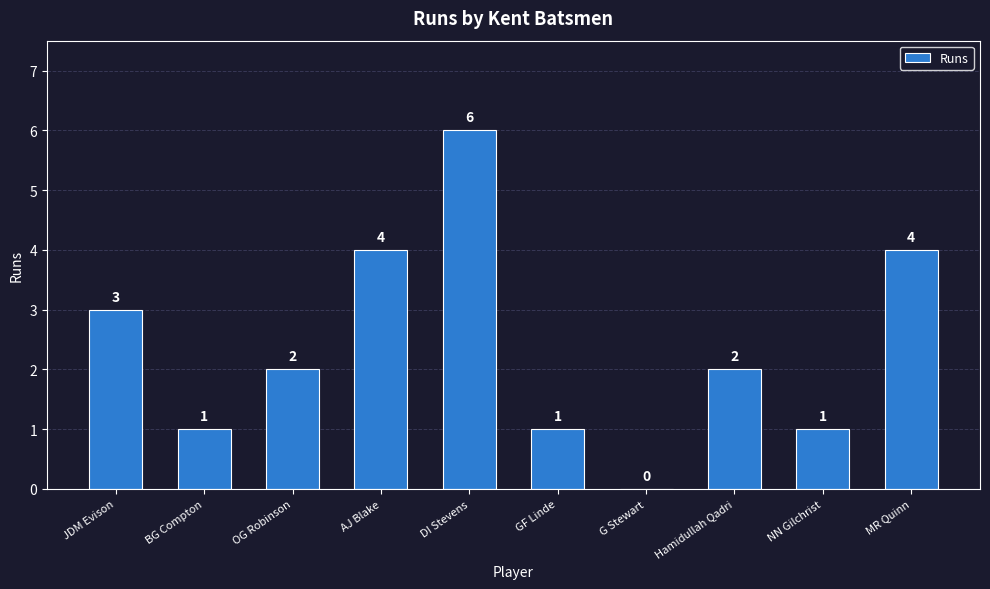

The chart shows a value of 6 at DI Stevens. True or false?

True